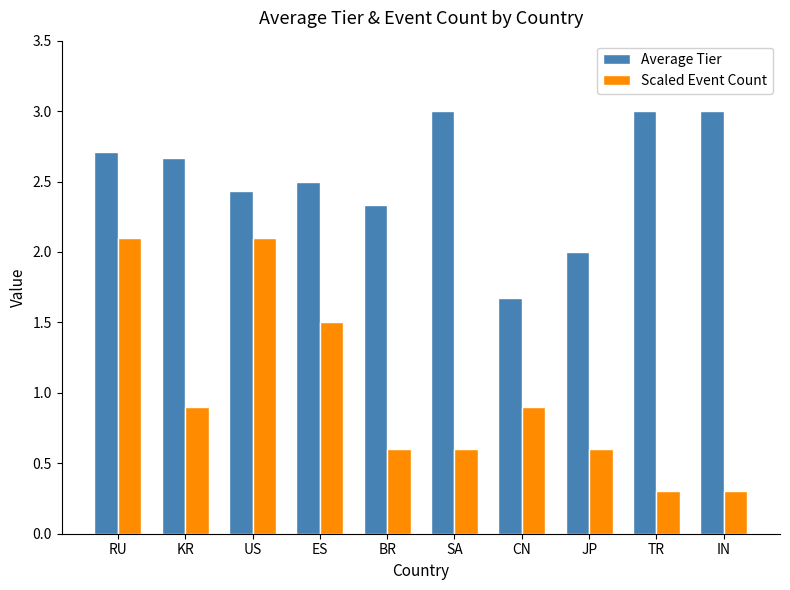

Reading left to right, list all the values displayed in this chart.

Average Tier: 2.7	2.7	2.4	2.5	2.3	3.0	1.7	2.0	3.0	3.0
Scaled Event Count: 2.1	0.9	2.1	1.5	0.6	0.6	0.9	0.6	0.3	0.3